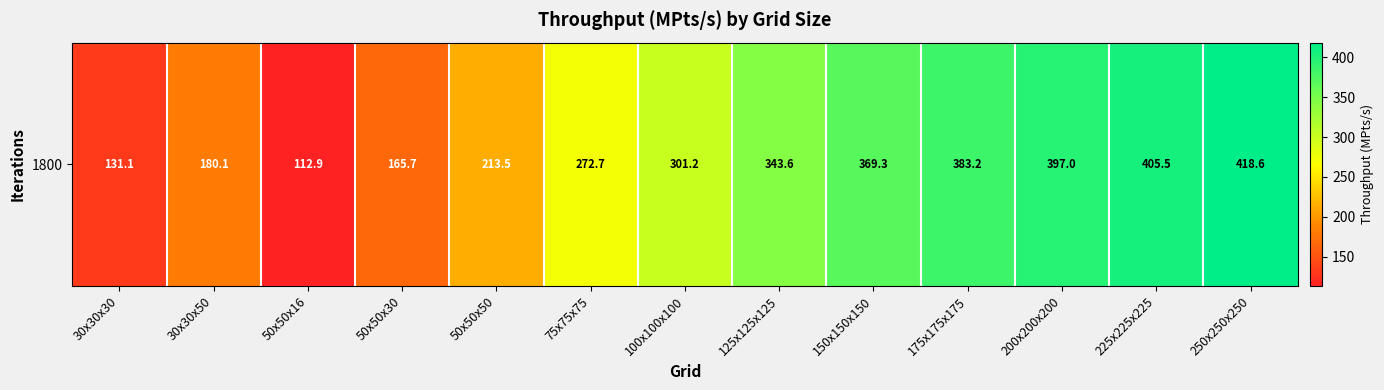

Reading right to left, what are all the values shown in this chart?

250x250x250=418.6	225x225x225=405.5	200x200x200=397.0	175x175x175=383.2	150x150x150=369.3	125x125x125=343.6	100x100x100=301.2	75x75x75=272.7	50x50x50=213.5	50x50x30=165.7	50x50x16=112.9	30x30x50=180.1	30x30x30=131.1